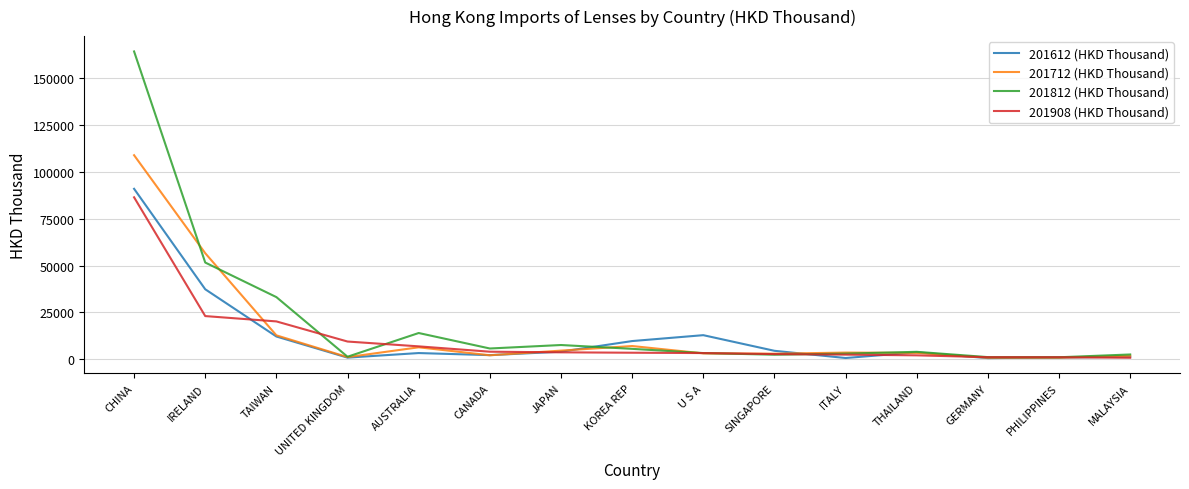

The 201712 (HKD Thousand) series shows 4591.8 at JAPAN. True or false?

True